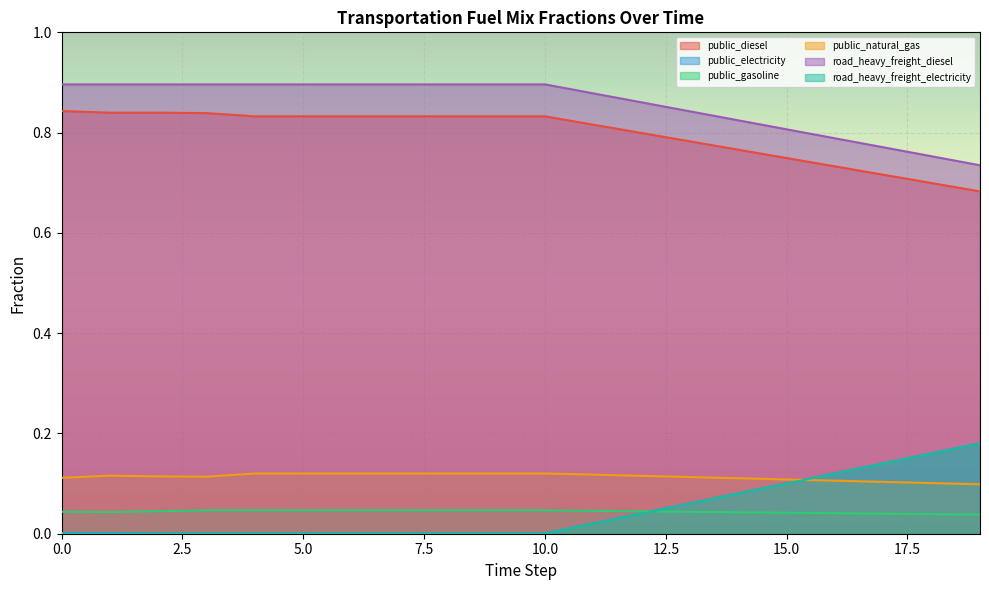

Reading left to right, transcribe all the data shown in this chart.

frac_trns_fuelmix_public_diesel: 0.8	0.8	0.8	0.8	0.8	0.8	0.8	0.8	0.8	0.8	0.8	0.8	0.8	0.8	0.8	0.7	0.7	0.7	0.7	0.7
frac_trns_fuelmix_public_electricity: 0.0	0.0	0.0	0.0	0.0	0.0	0.0	0.0	0.0	0.0	0.0	0.0	0.0	0.1	0.1	0.1	0.1	0.1	0.2	0.2
frac_trns_fuelmix_public_gasoline: 0.0	0.0	0.0	0.0	0.0	0.0	0.0	0.0	0.0	0.0	0.0	0.0	0.0	0.0	0.0	0.0	0.0	0.0	0.0	0.0
frac_trns_fuelmix_public_natural_gas: 0.1	0.1	0.1	0.1	0.1	0.1	0.1	0.1	0.1	0.1	0.1	0.1	0.1	0.1	0.1	0.1	0.1	0.1	0.1	0.1
frac_trns_fuelmix_road_heavy_freight_diesel: 0.9	0.9	0.9	0.9	0.9	0.9	0.9	0.9	0.9	0.9	0.9	0.9	0.9	0.8	0.8	0.8	0.8	0.8	0.8	0.7
frac_trns_fuelmix_road_heavy_freight_electricity: 0.0	0.0	0.0	0.0	0.0	0.0	0.0	0.0	0.0	0.0	0.0	0.0	0.0	0.1	0.1	0.1	0.1	0.1	0.2	0.2